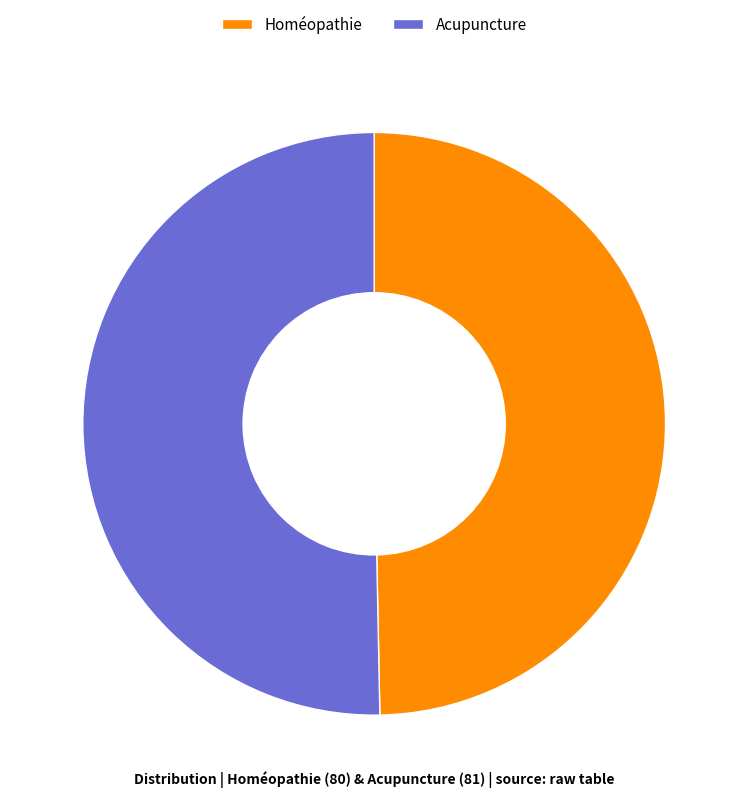

Is there any slice that represents more than half of the pie?

Yes